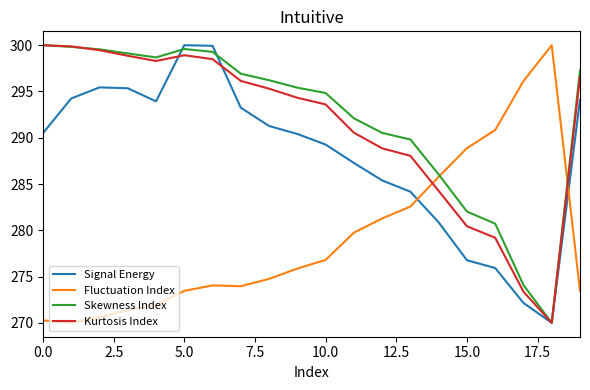

What is the difference between the second highest and minimum values in the Kurtosis Index series?

29.9